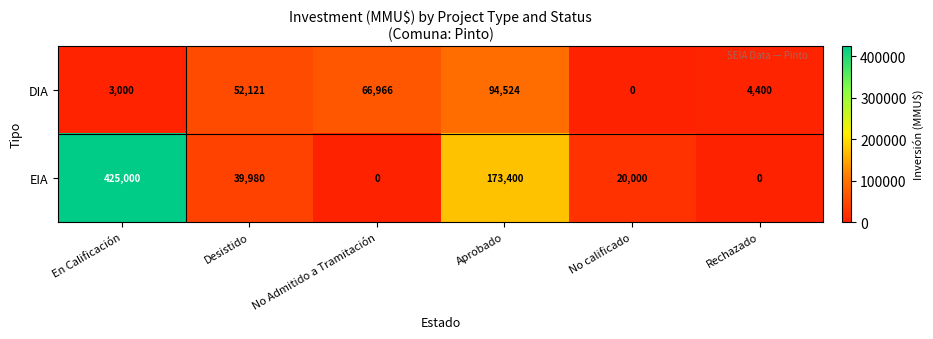

Reading right to left, list all the values displayed in this chart.

DIA: Rechazado=4400	No calificado=0	Aprobado=94524	No Admitido a Tramitación=66966	Desistido=52121	En Calificación=3000
EIA: Rechazado=0	No calificado=20000	Aprobado=173400	No Admitido a Tramitación=0	Desistido=39980	En Calificación=425000